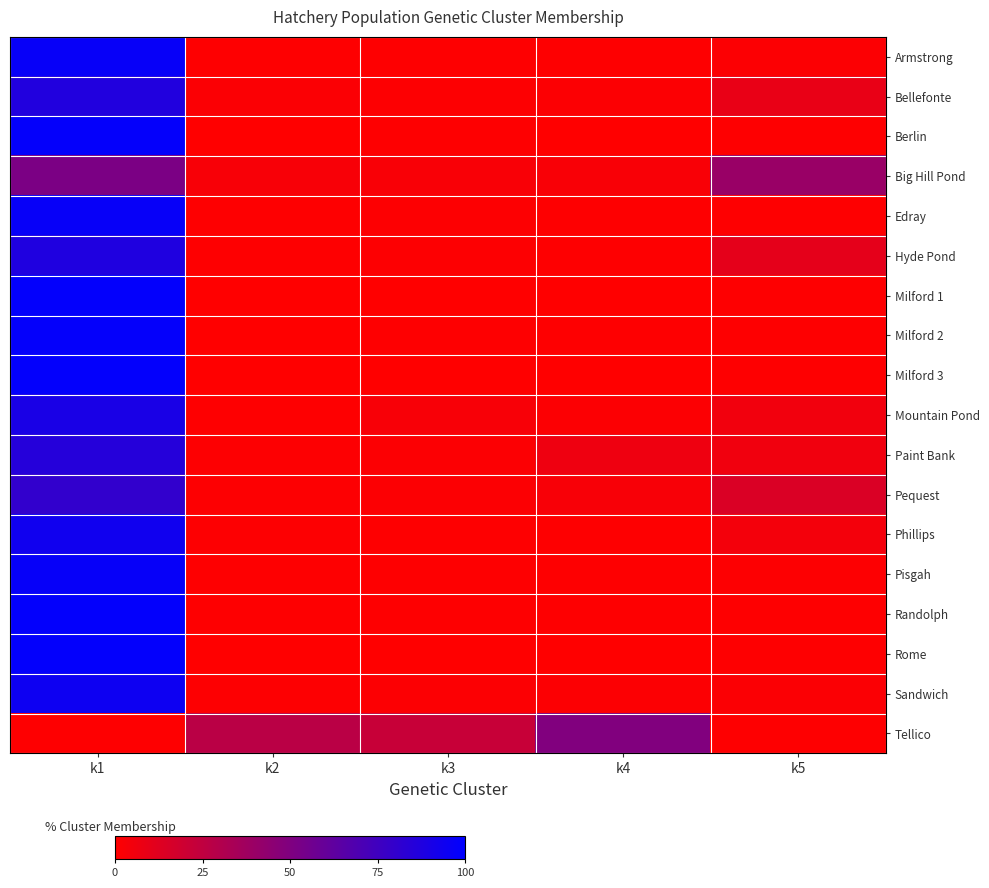

At which category does the chart reach its minimum across all series?

k2